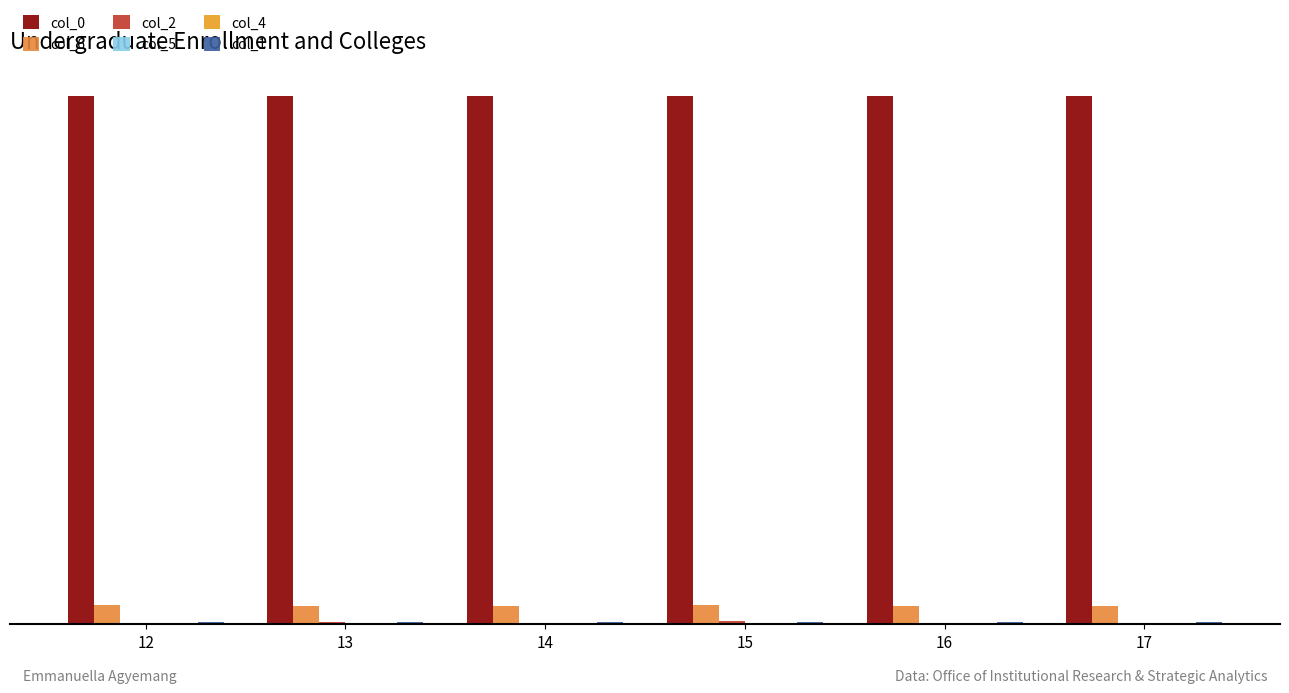

Are the bars grouped side by side (vs. stacked)?

Yes